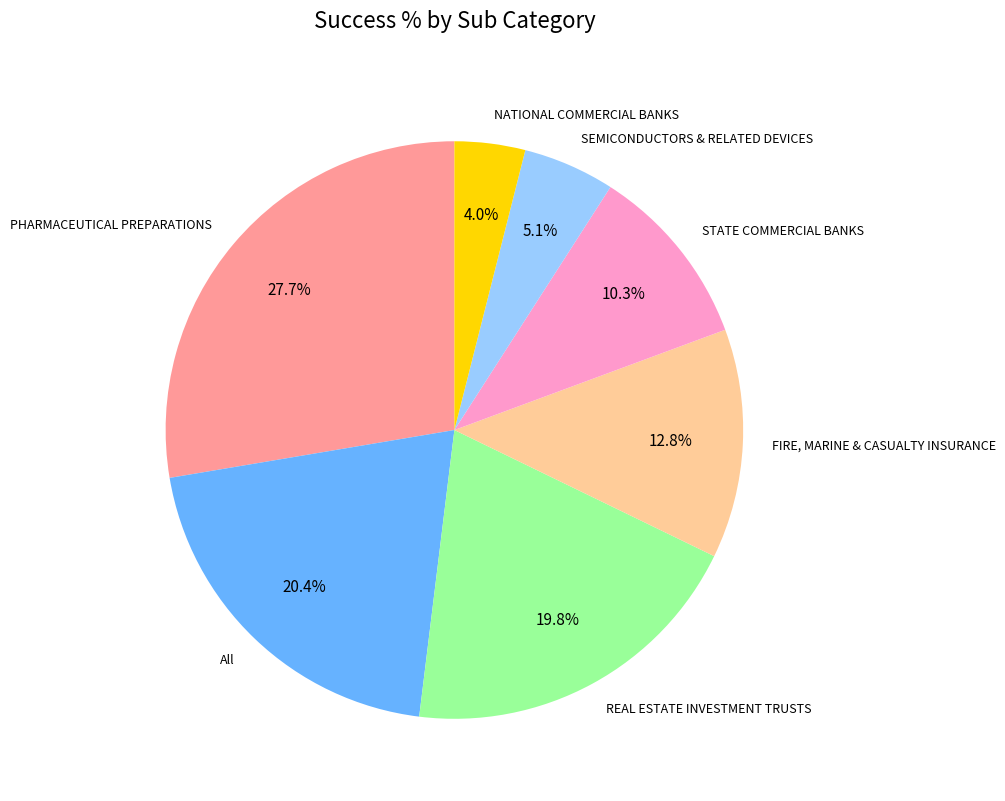

What portion of the pie excludes SEMICONDUCTORS & RELATED DEVICES?

94.9%